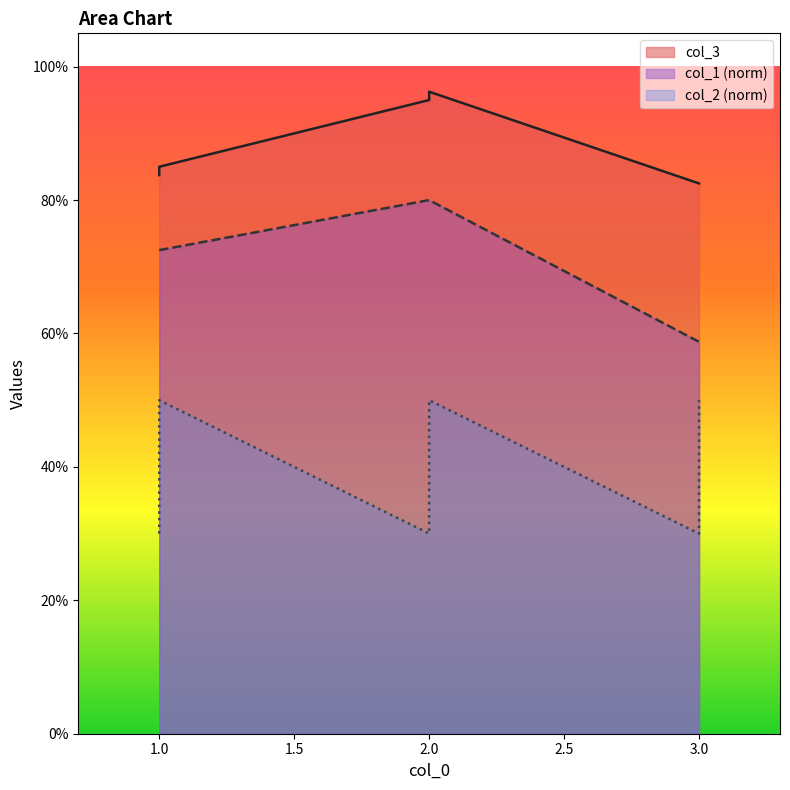

What is the sum of all col_1 values?

4.2